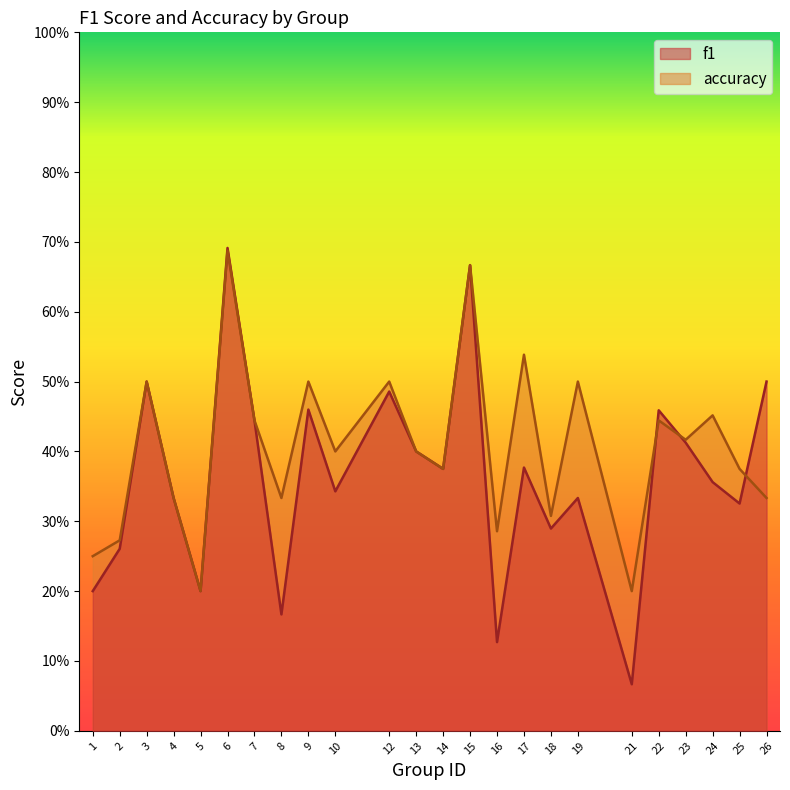

At which category does f1 reach its first local valley?

5